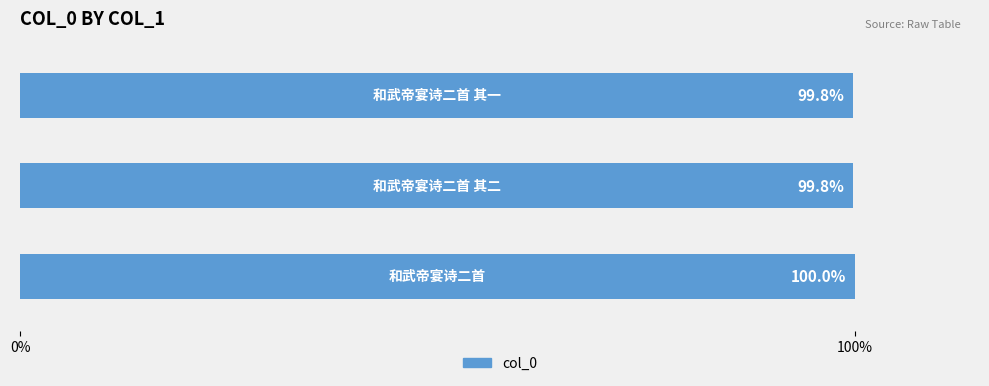

What is the greatest value displayed?

100.0